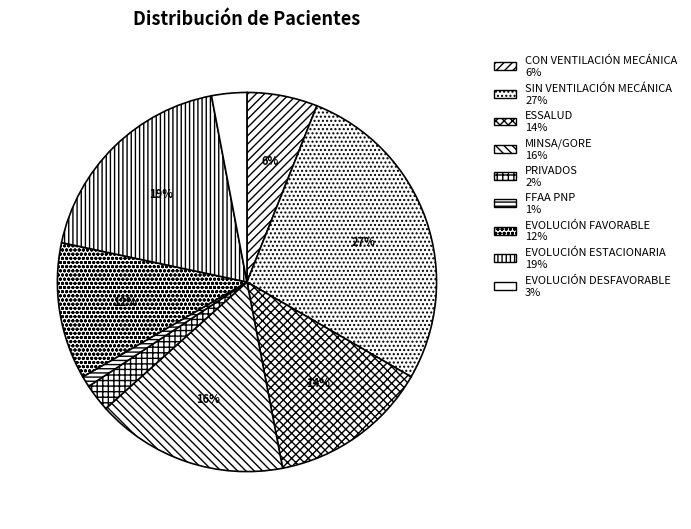

Does EVOLUCIÓN DESFAVORABLE account for over 50% of the chart?

No